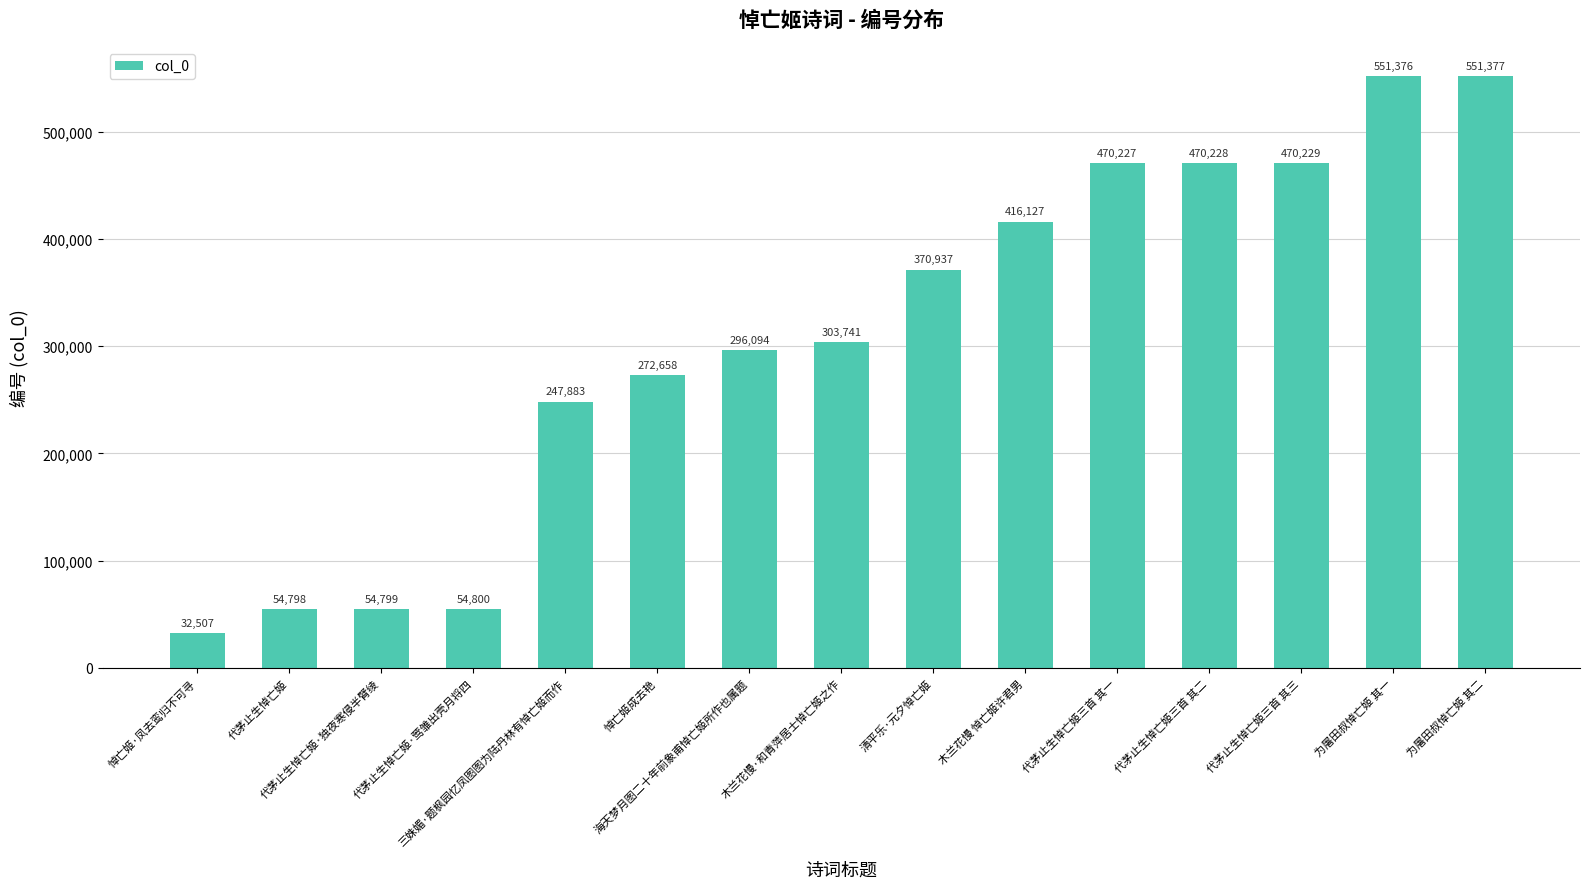

Which has a higher value, 代茅止生悼亡姬 or 木兰花慢 悼亡姬许君男?

木兰花慢 悼亡姬许君男